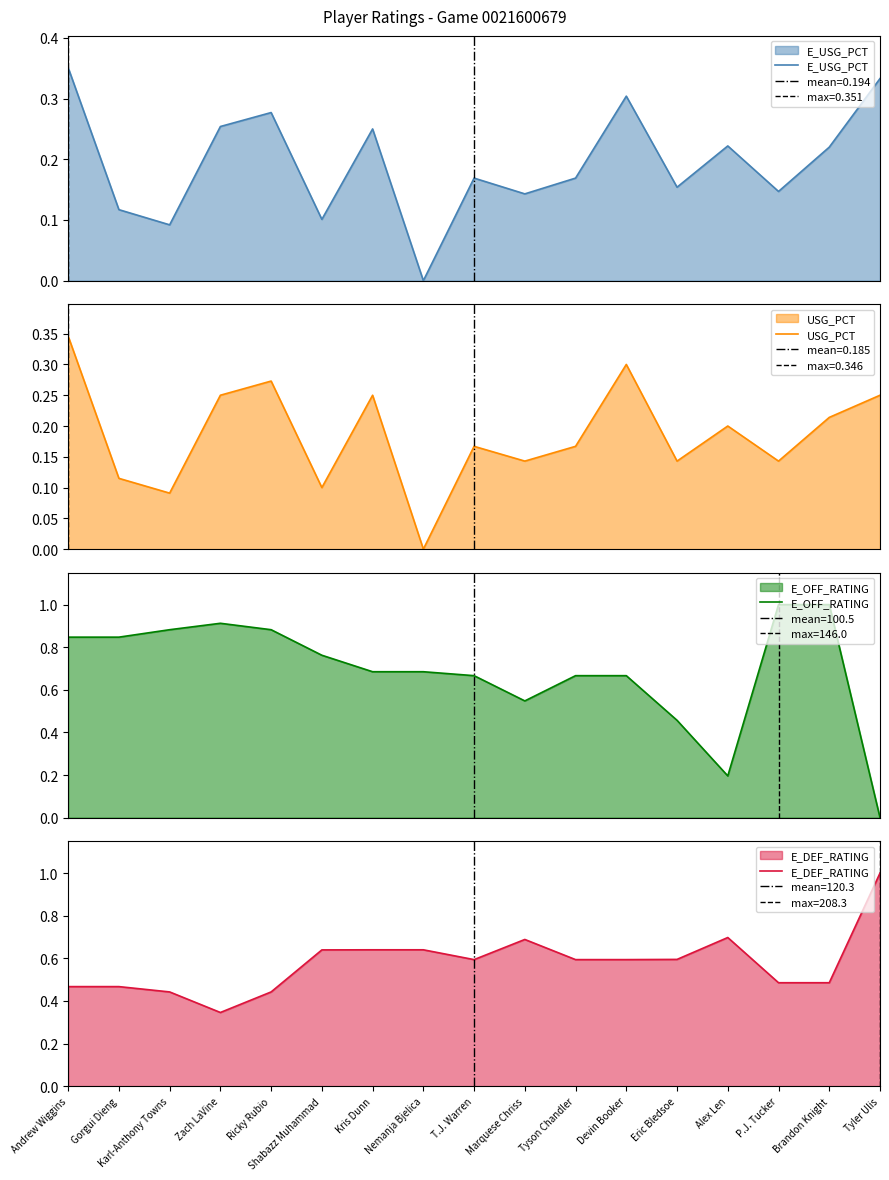

What is the greatest value displayed?

1.0